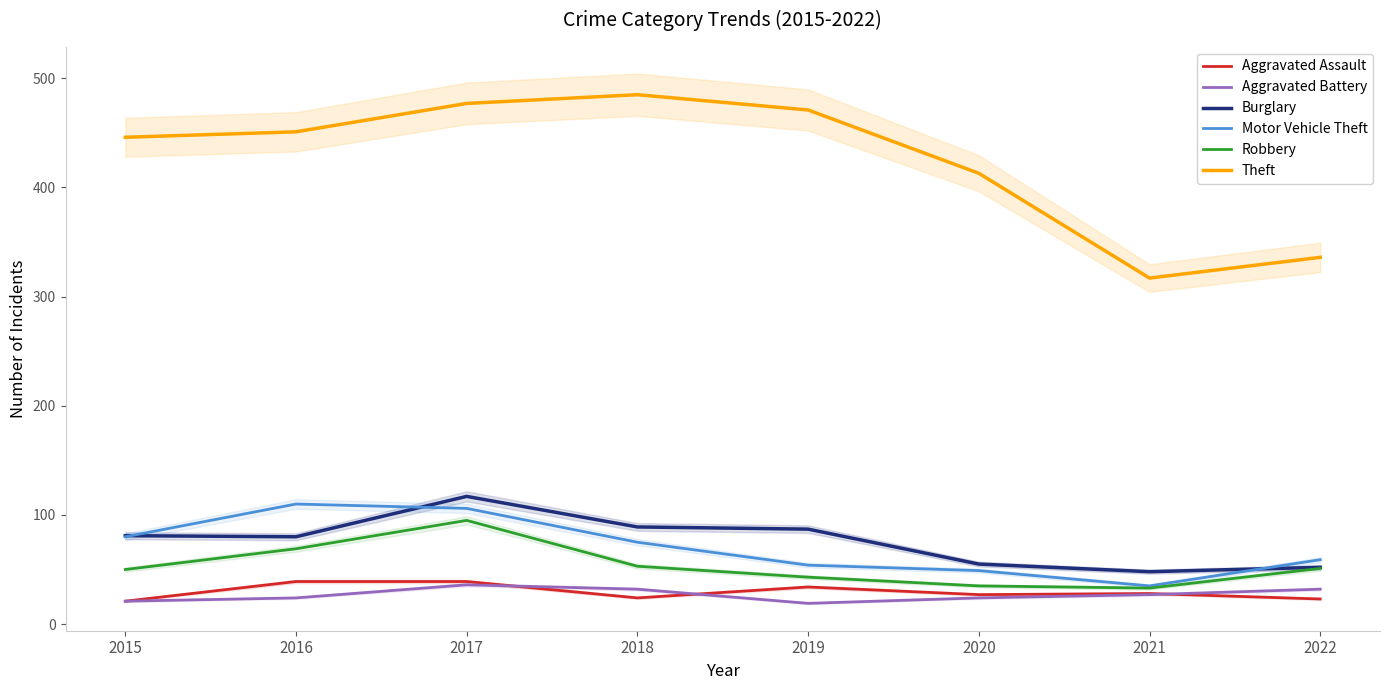

Where is the first local minimum for Burglary?

2016